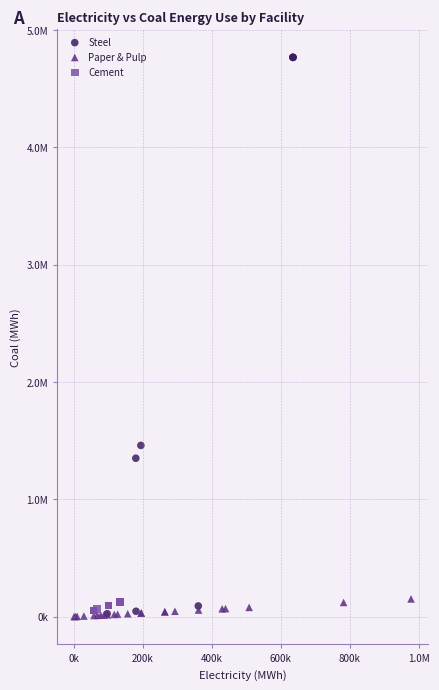

What are all the series names shown in the legend?

Steel, Paper & Pulp, Cement